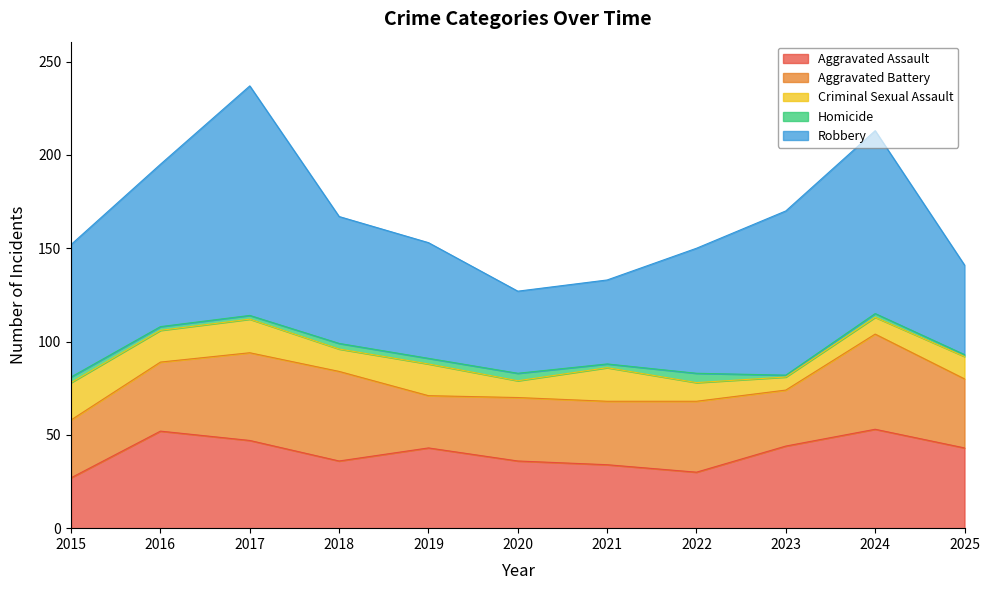

Which category has the lowest value in the Robbery series?

2020